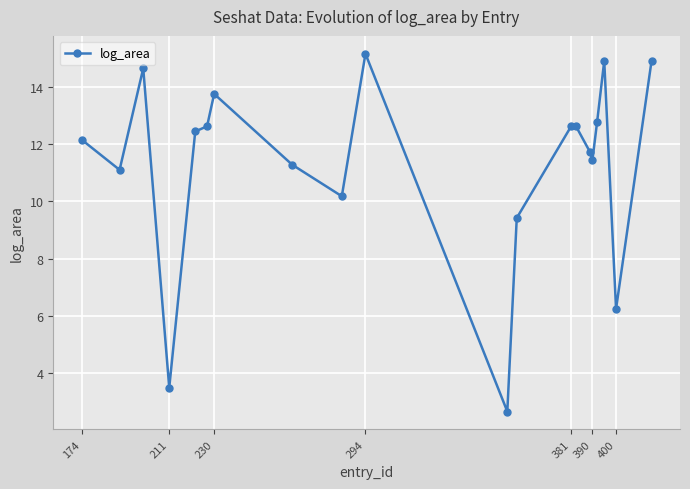

What is the maximum value shown in the chart?

15.2